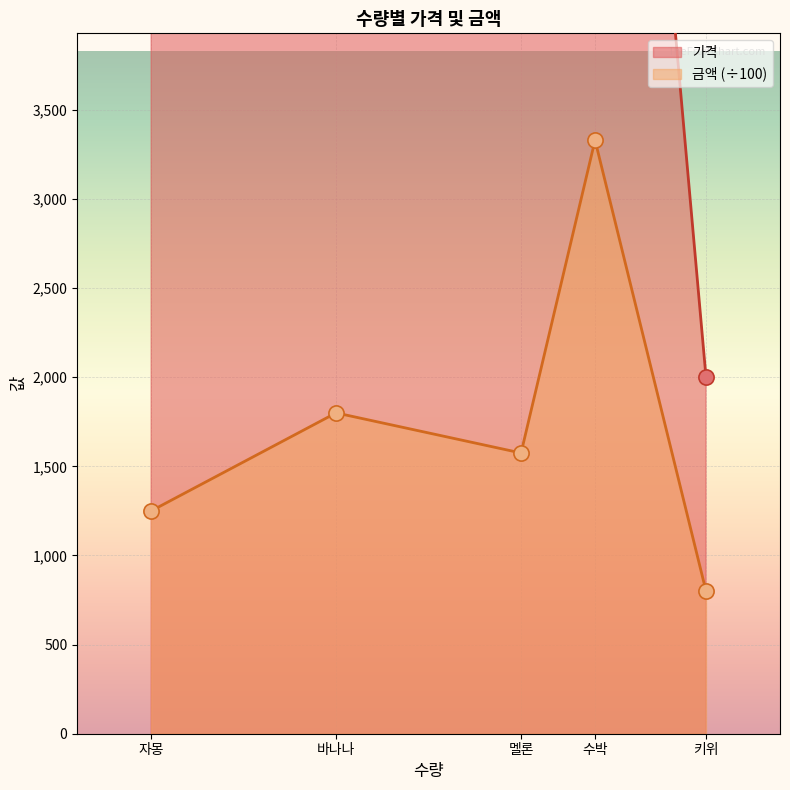

Rank the categories by 금액 (÷100) value from highest to lowest.

수박, 바나나, 멜론, 자몽, 키위